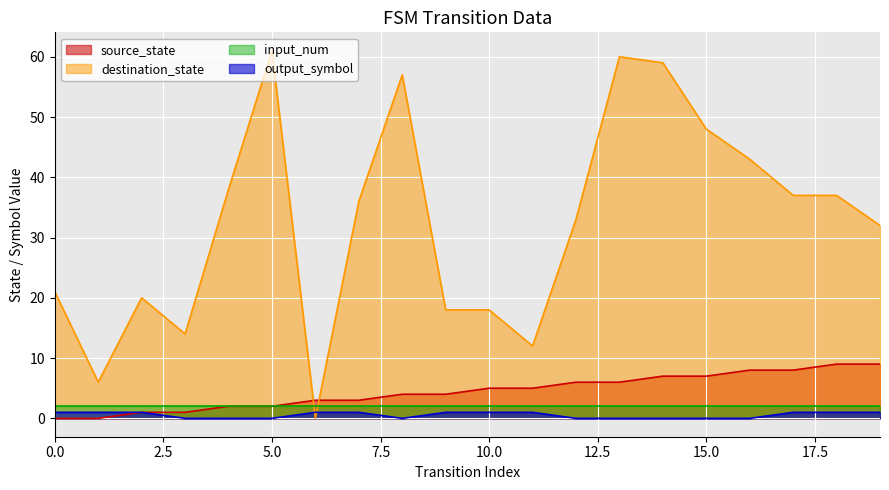

Is the value of source_state at 1 greater than the value of destination_state at 14?

No